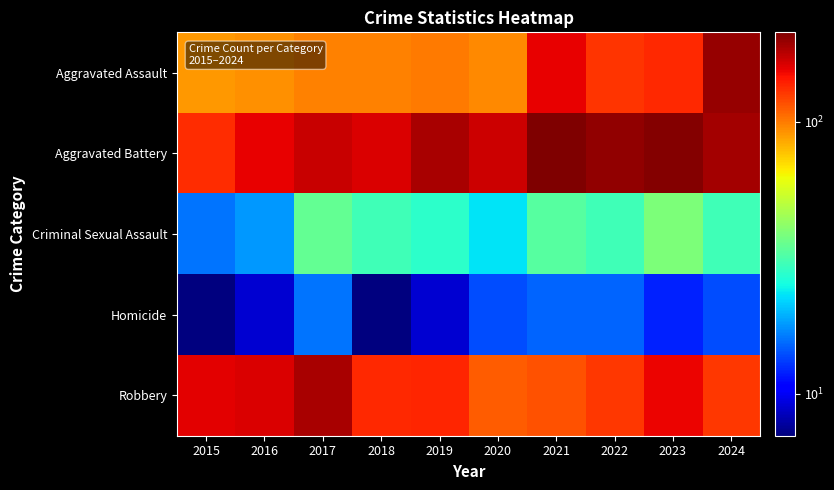

At which category does the chart reach its peak across all series?

2021